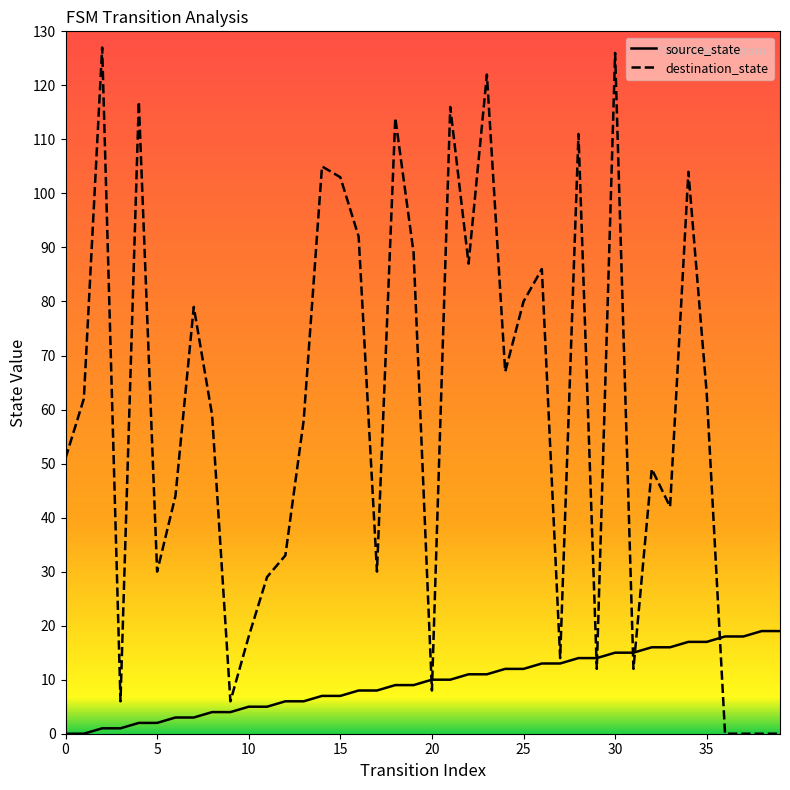

Which series has the largest range (max minus min)?

destination_state